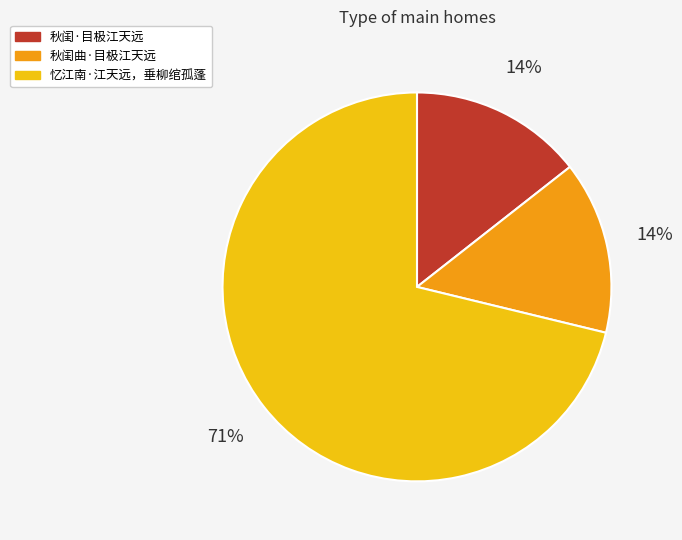

To the nearest percent, what portion does 秋闺·目极江天远 represent?

14%